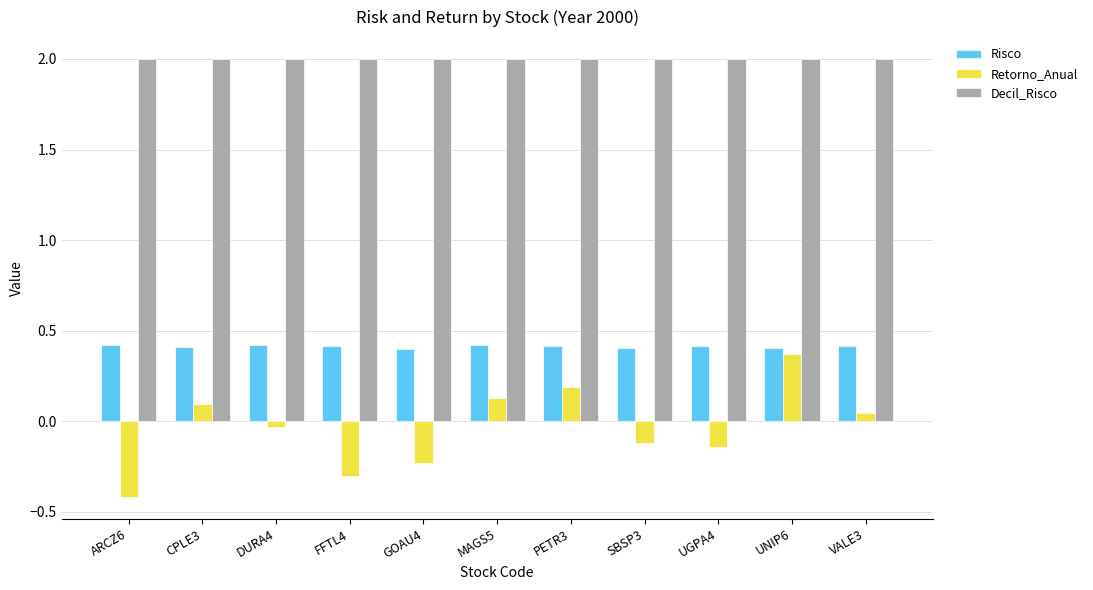

Between DURA4 and VALE3, which series saw the biggest shift?

Retorno_Anual